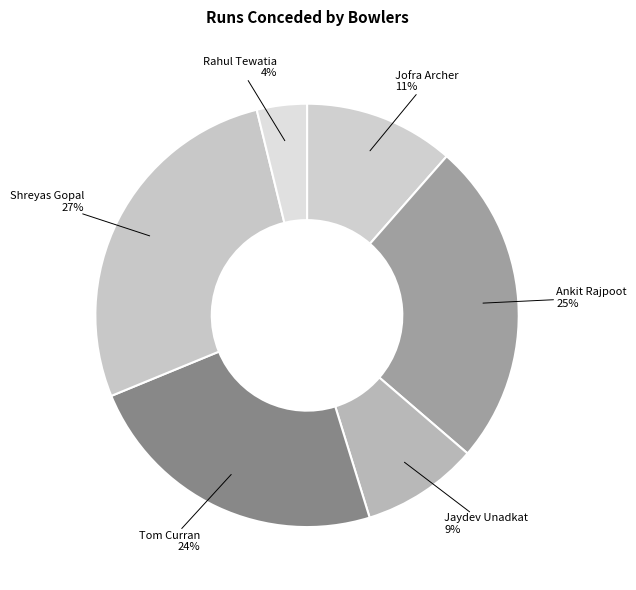

Which category has the biggest portion of the pie?

Shreyas Gopal